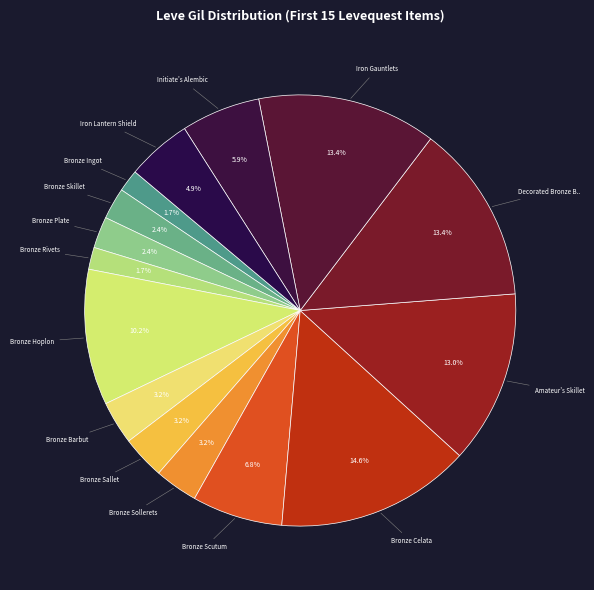

How many segments does this pie chart have?

15